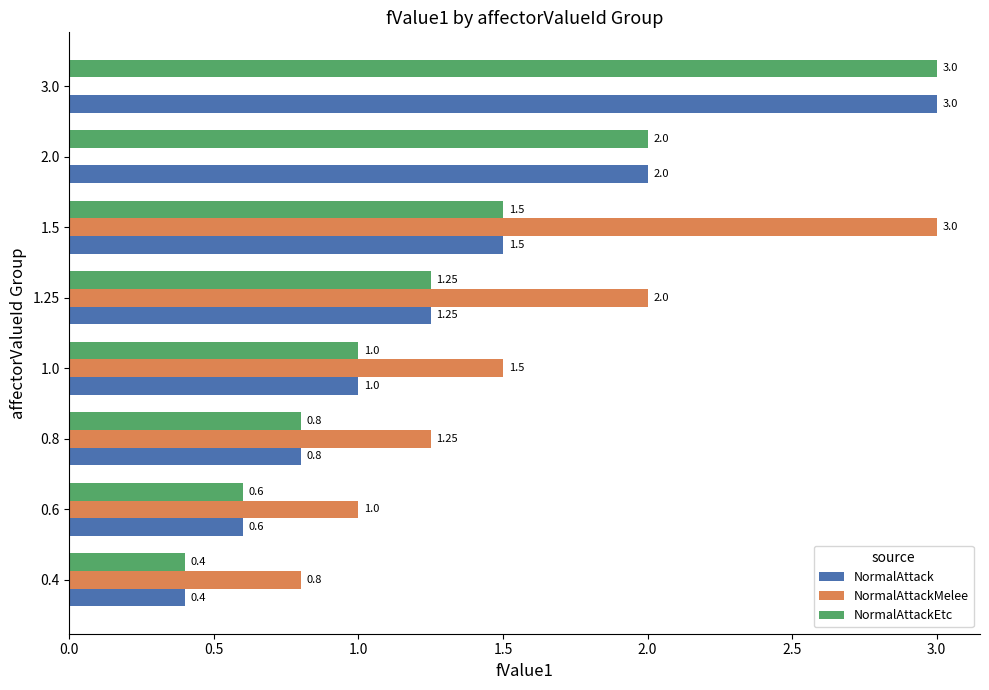

Which category has the highest value in the NormalAttackMelee series?

1.5